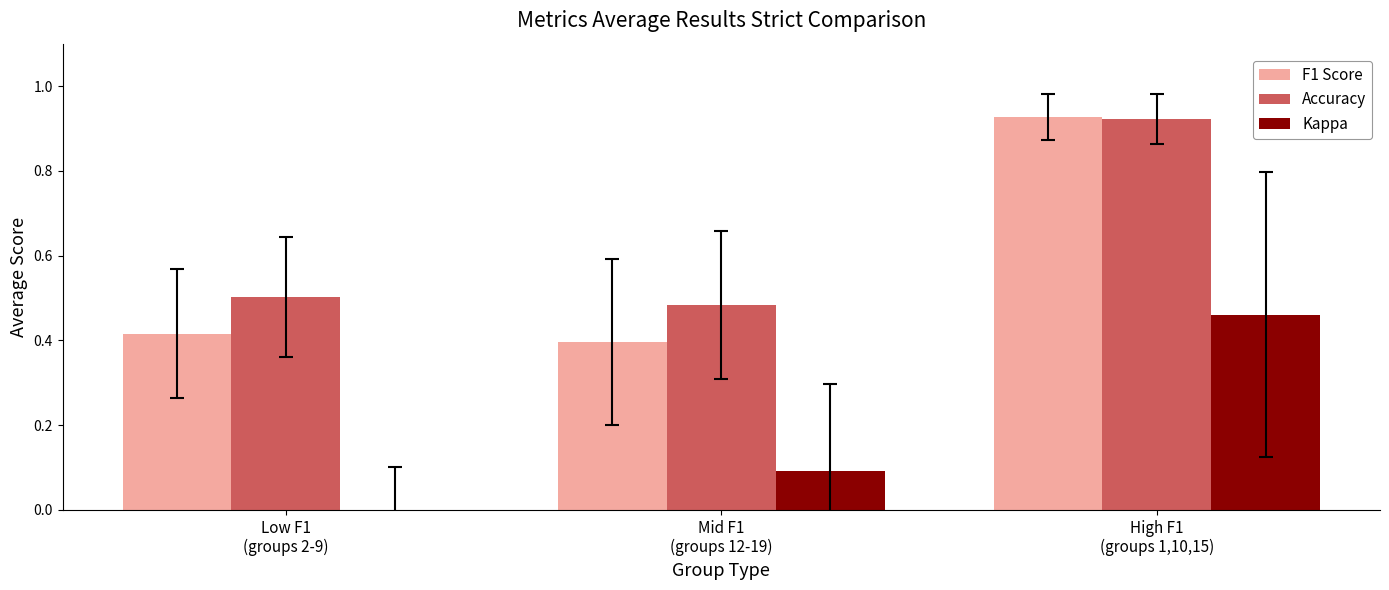

Reading right to left, what are all the values shown in this chart?

F1 Score: High F1
(groups 1,10,15)=0.9	Mid F1
(groups 12-19)=0.4	Low F1
(groups 2-9)=0.4
Accuracy: High F1
(groups 1,10,15)=0.9	Mid F1
(groups 12-19)=0.5	Low F1
(groups 2-9)=0.5
Kappa: High F1
(groups 1,10,15)=0.5	Mid F1
(groups 12-19)=0.1	Low F1
(groups 2-9)=-0.0